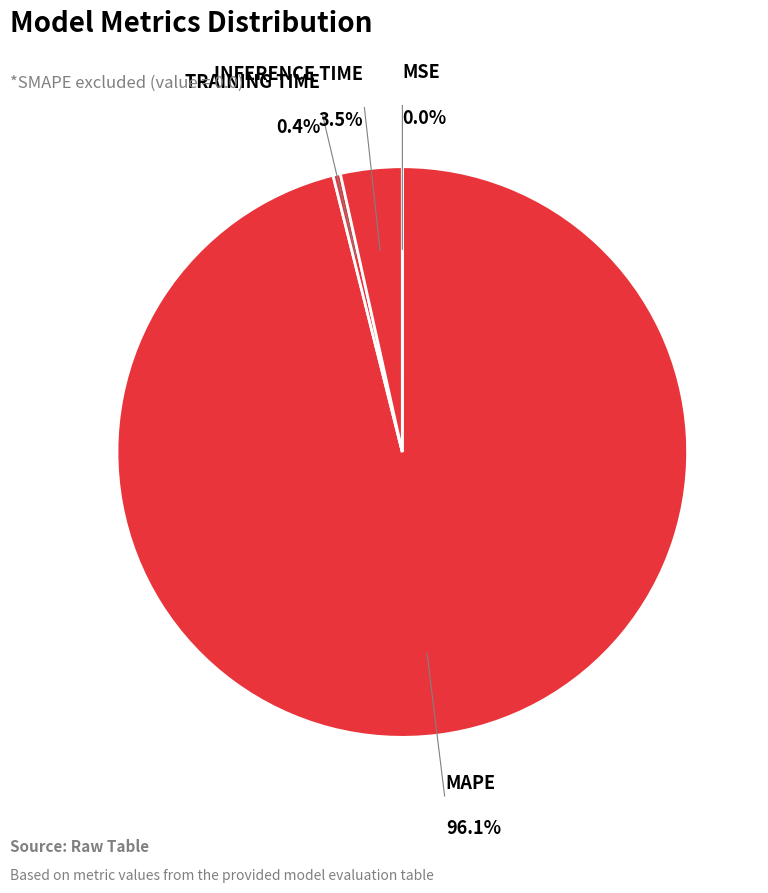

Is there a majority slice in this chart?

Yes